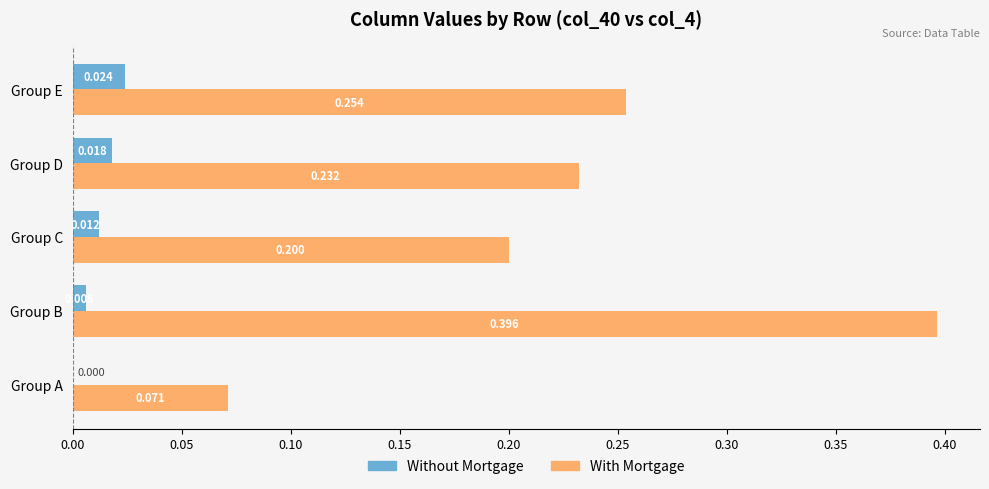

Between Group C and Group E, which series saw the biggest shift?

With Mortgage